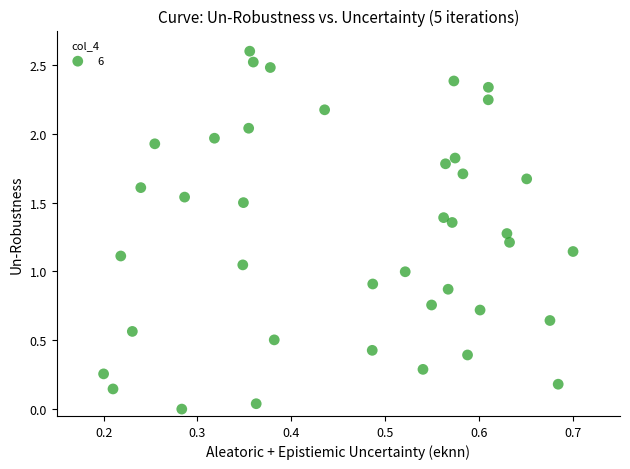

What is the range of X values (max minus min)?

0.5